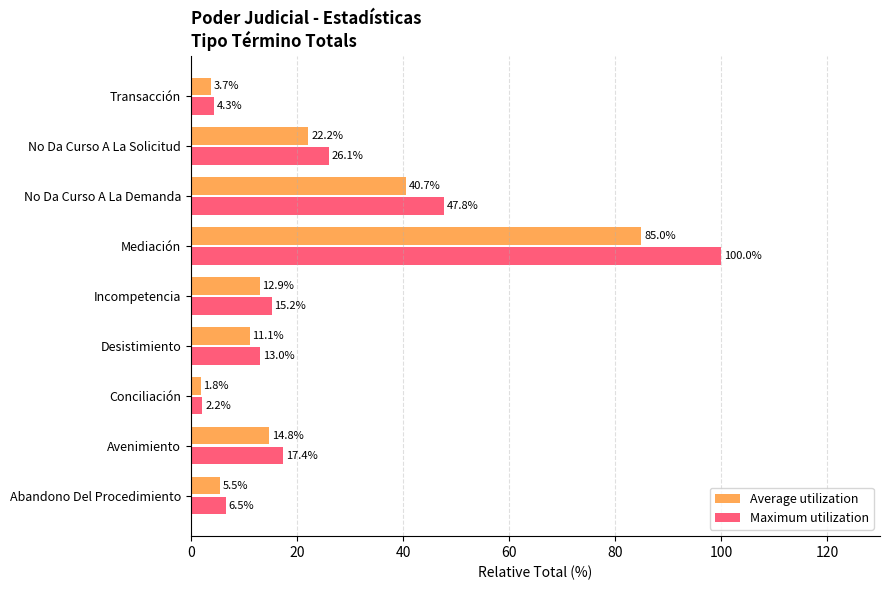

What is the smallest value displayed?

1.8